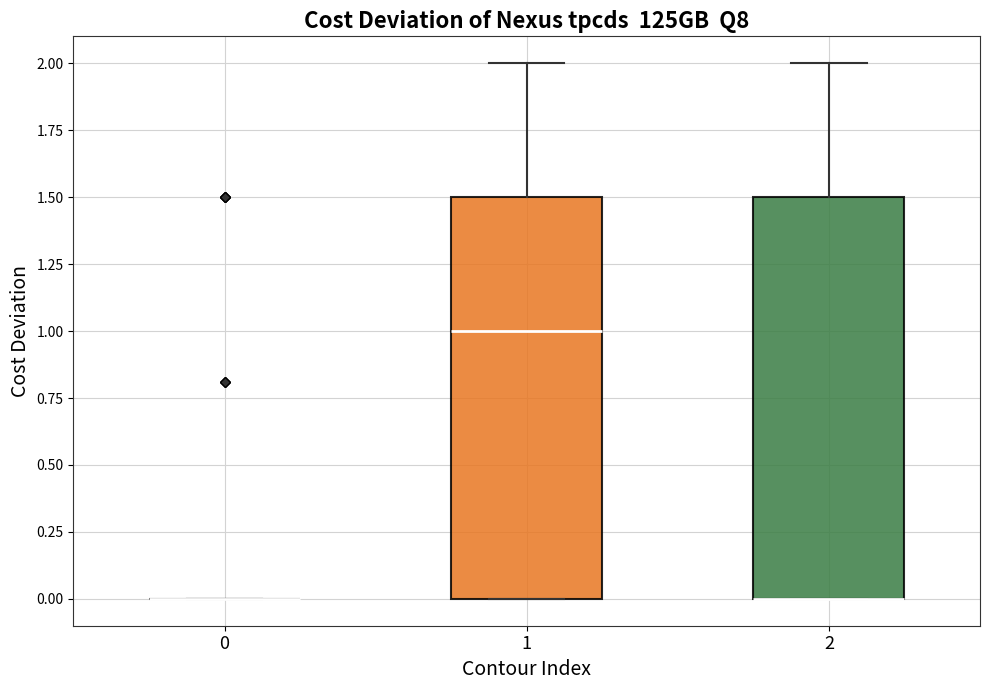

Reading left to right, read every box against the y-axis: the position of its median line, the range the box covers, and the ends of its whiskers. The values are not printed on the chart, so give them approximately, as read against the axis.

0: box collapsed to a line at 0.0, whiskers 0.0 to 0.0
1: median 1.0, box 0.0 to 1.5, whiskers 0.0 to 2.0
2: median 0.0 (drawn on the box's lower edge), box 0.0 to 1.5, whiskers 0.0 to 2.0